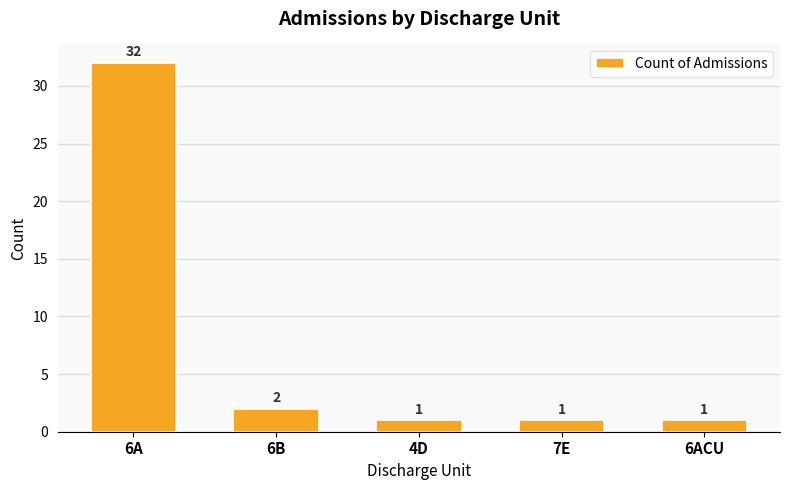

Count the number of categories in the chart.

5